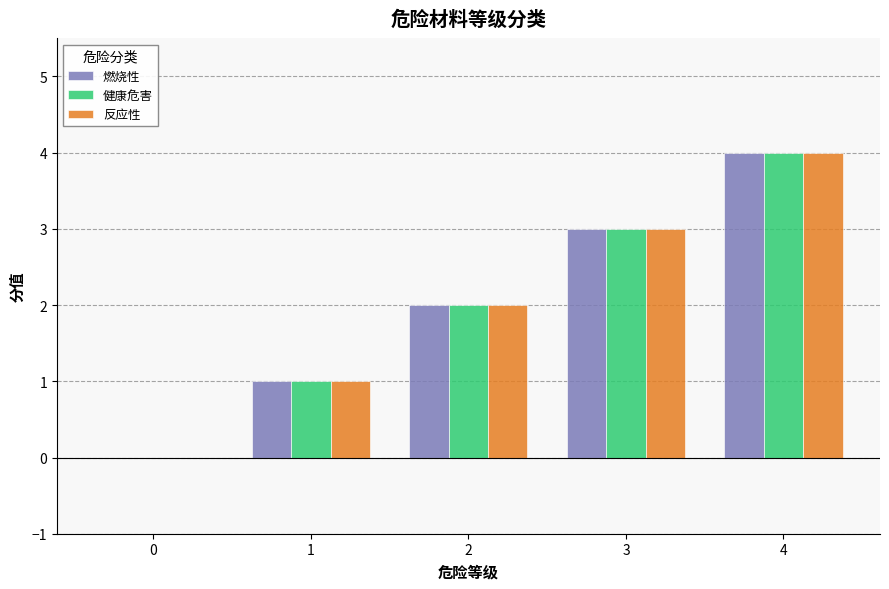

True or false: 健康危害 has a value of -2 at 0.

False